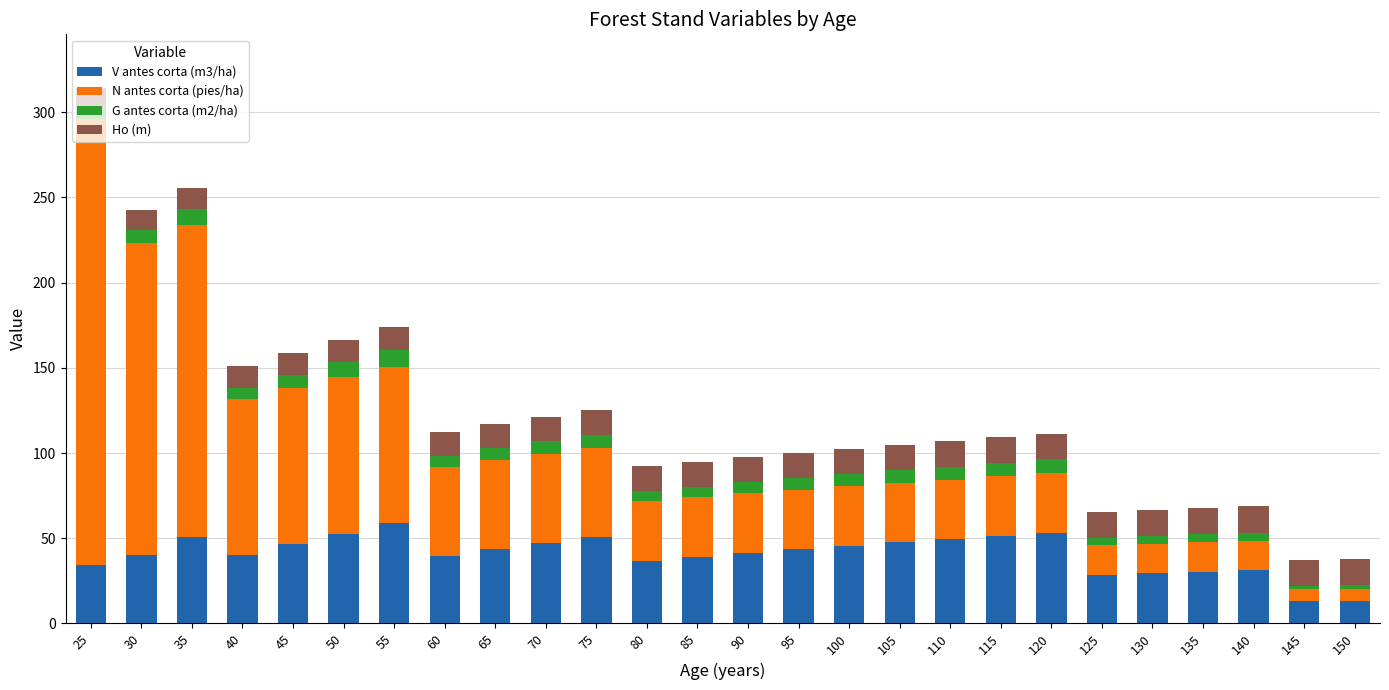

At which category is the sum across all series the highest?

25